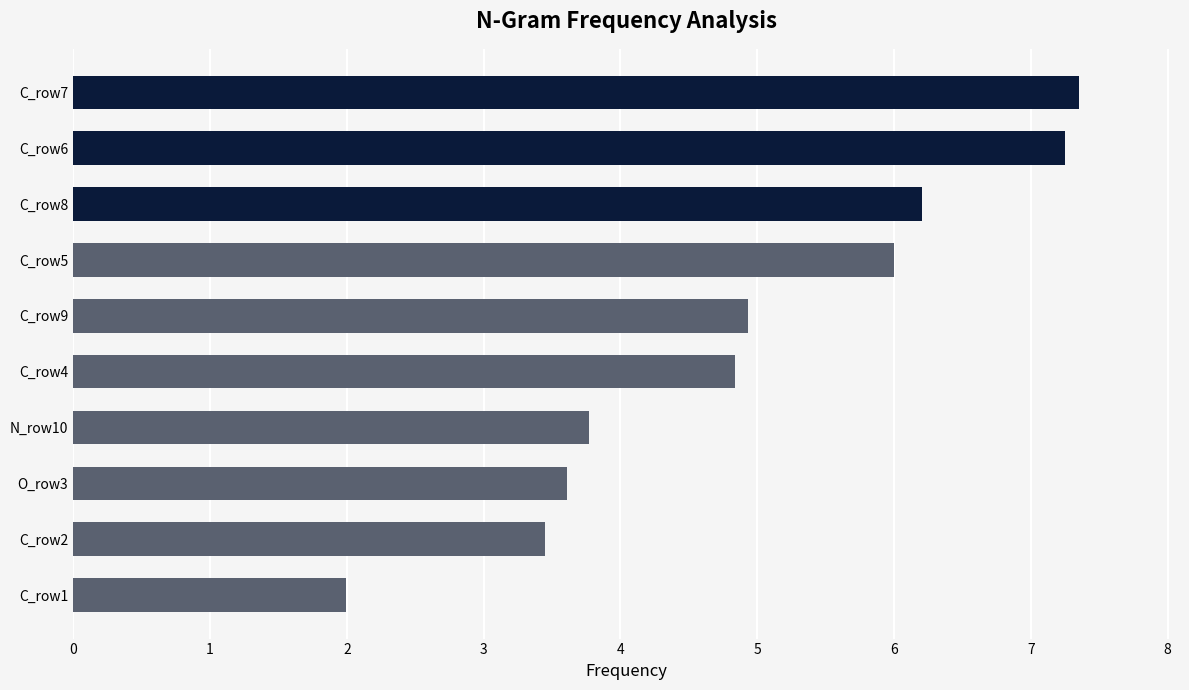

How many bars are there in total?

10